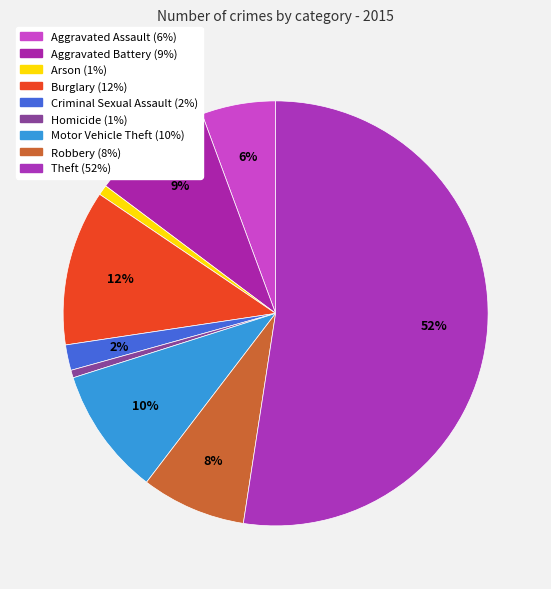

Combined, do Arson and Criminal Sexual Assault account for over 50%?

No